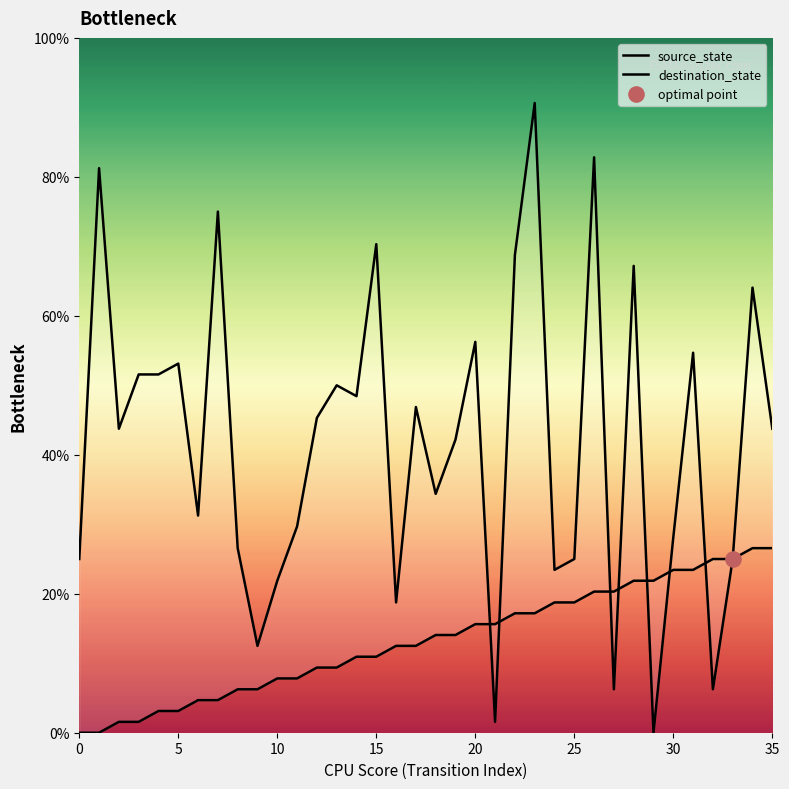

At which category is the sum across all series the highest?

23